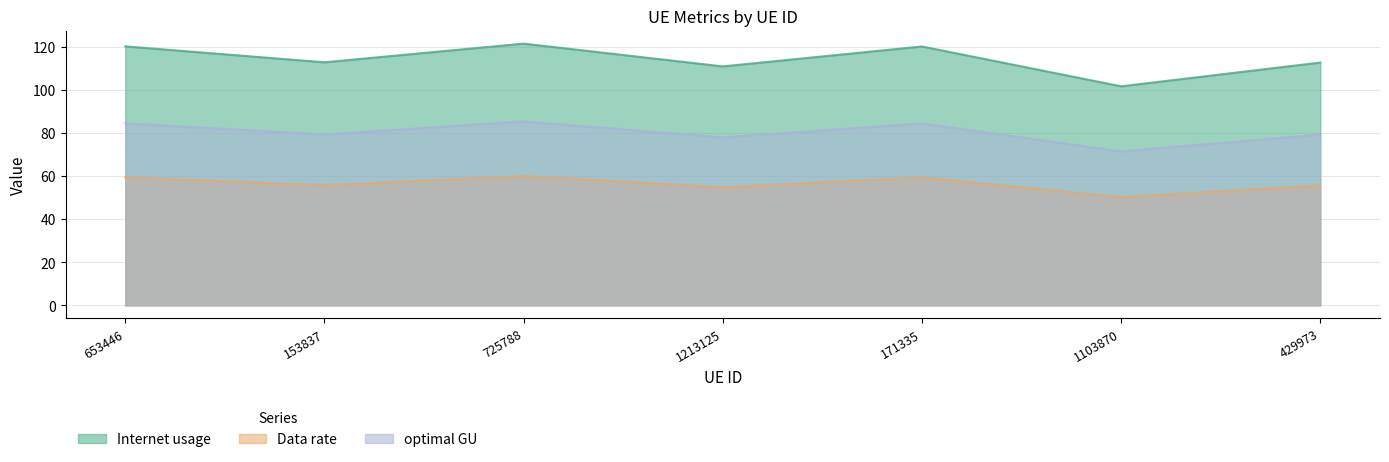

Which series has the largest total across all categories?

Internet usage